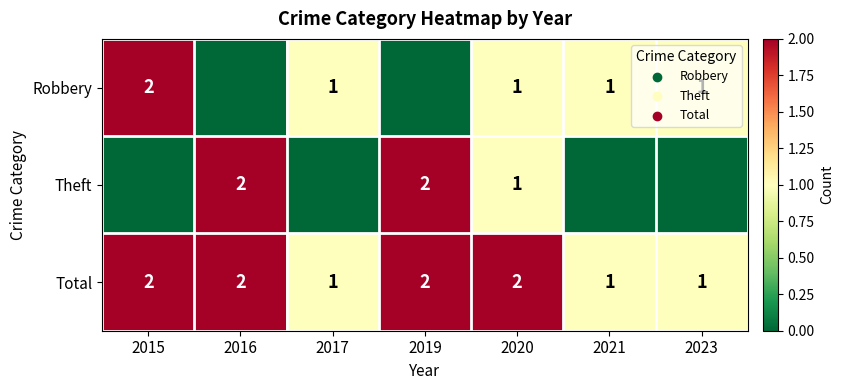

What is the maximum value shown in the chart?

2